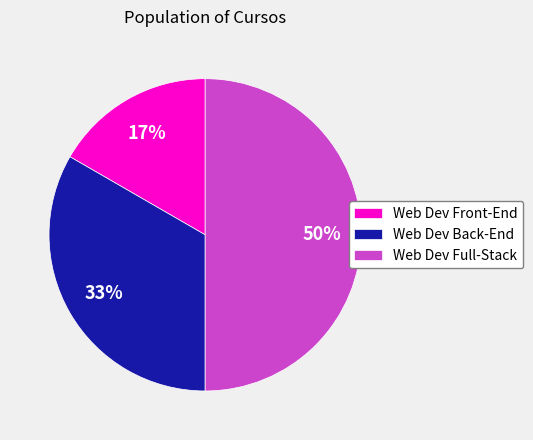

What percentage is the Web Dev Full-Stack slice, to the nearest percent?

50%